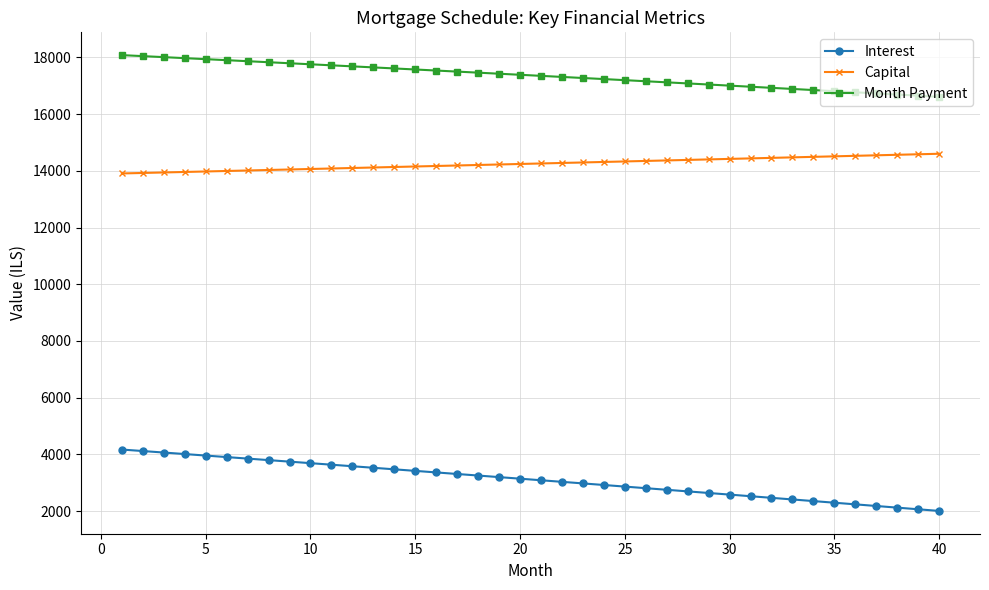

What is the value of the Month Payment point at the 15th from the left?

17571.6